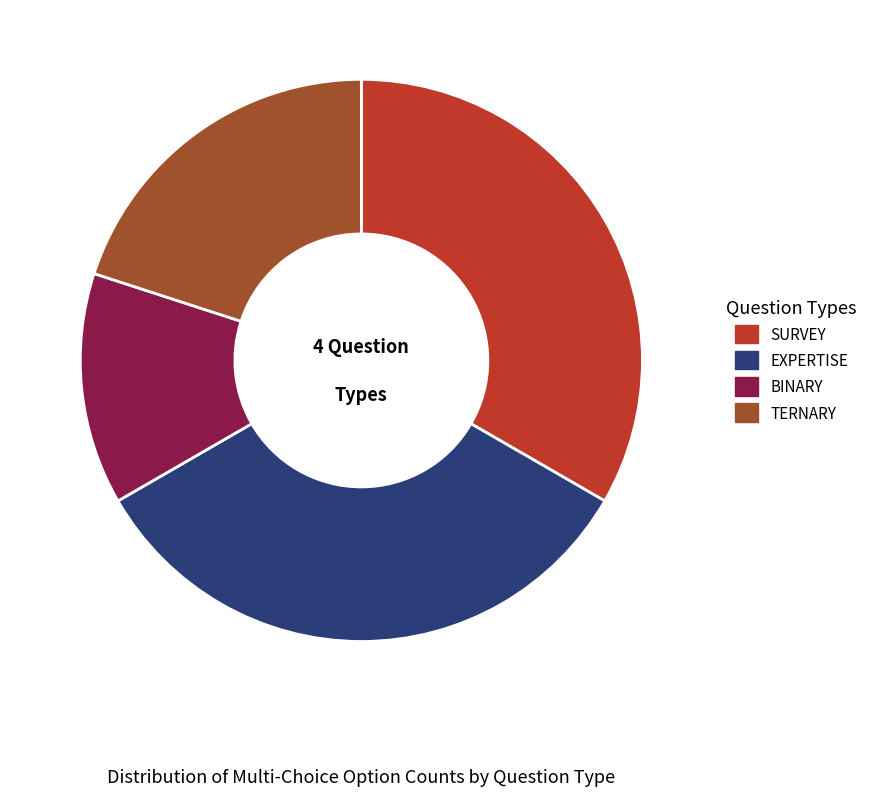

Count the number of slices in the pie.

4